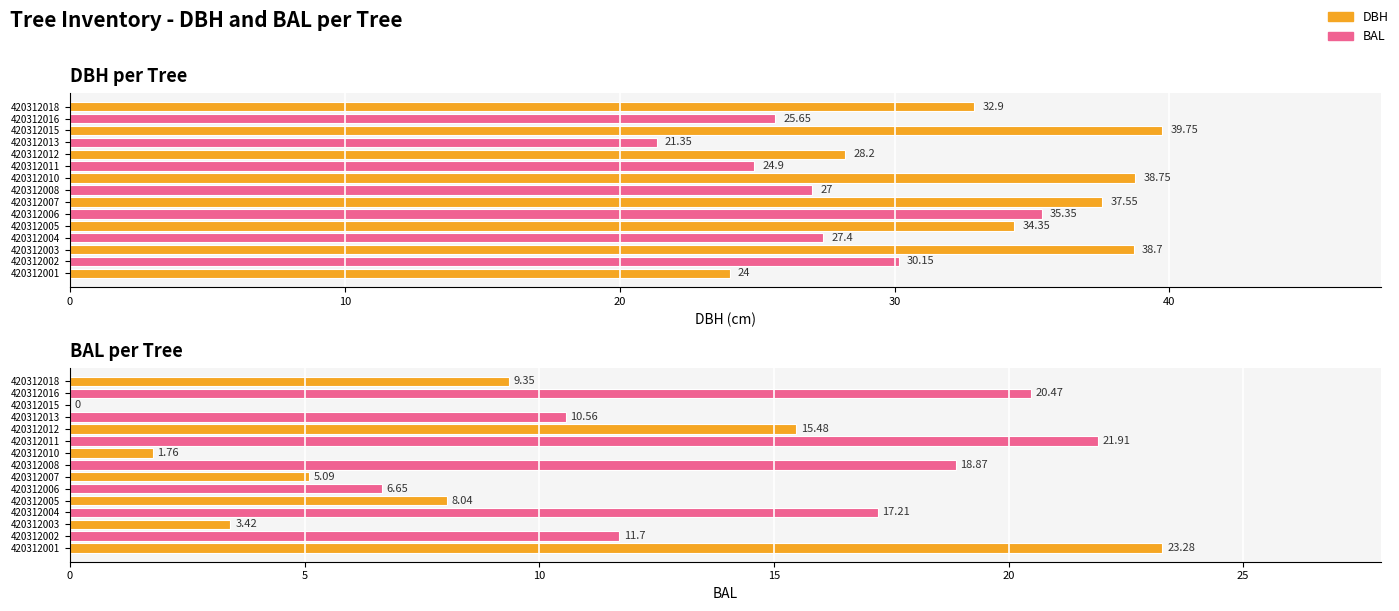

Which label corresponds to the largest value in the chart?

420312015